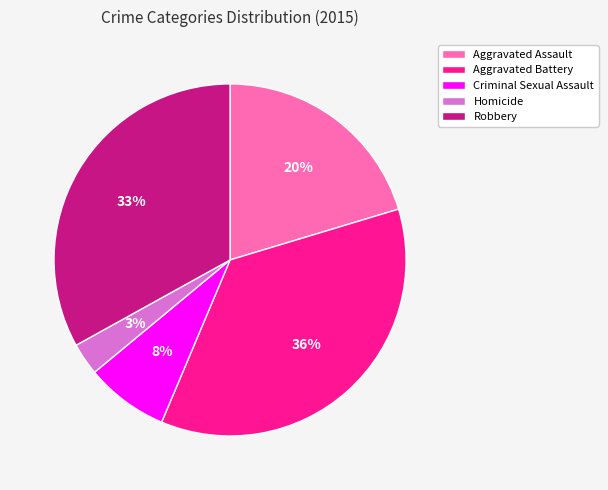

Which has a higher value, Aggravated Battery or Criminal Sexual Assault?

Aggravated Battery